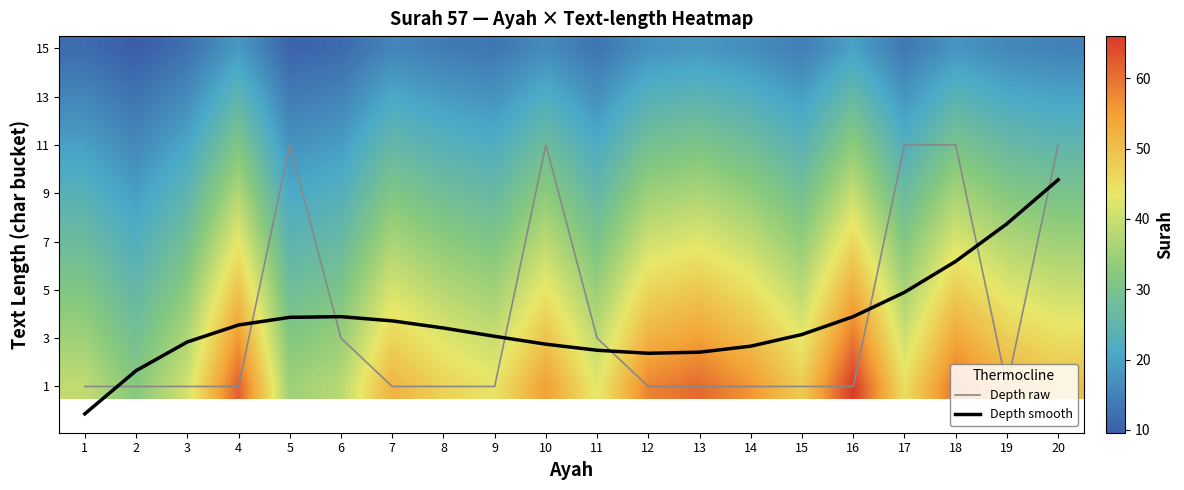

Count the number of categories in the chart.

20